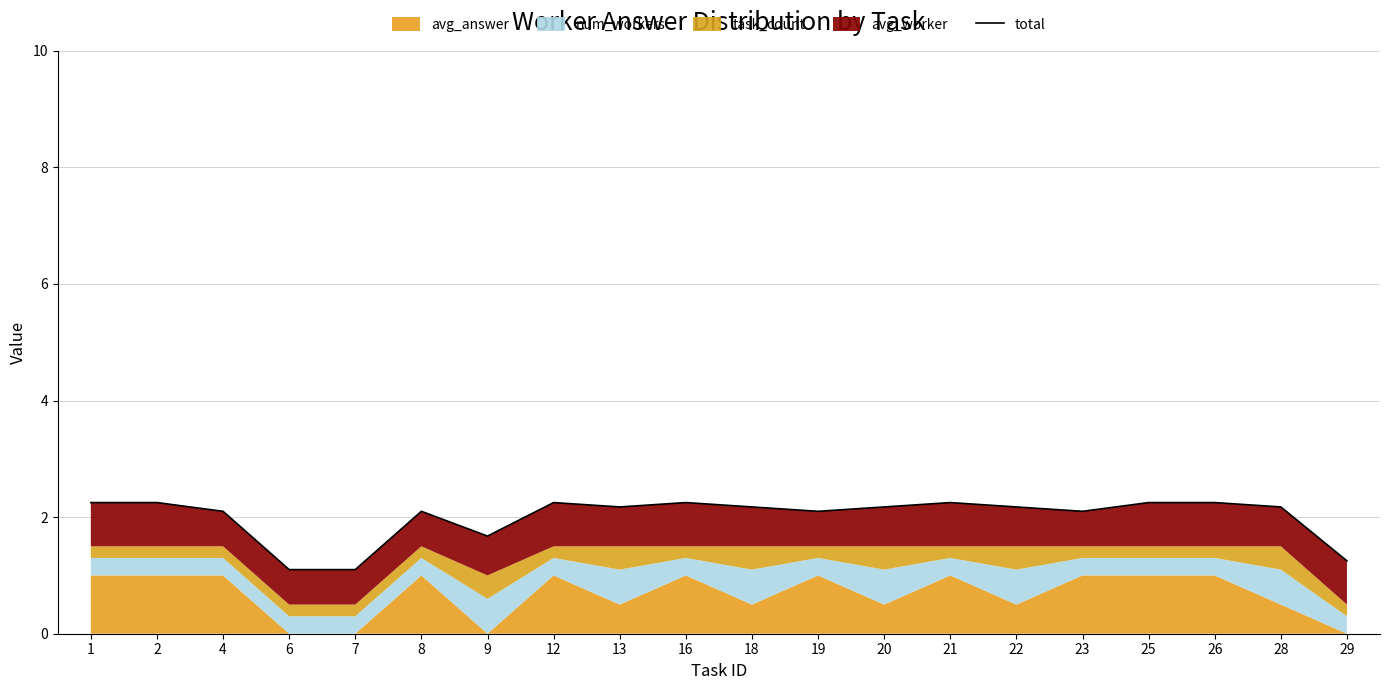

At which category does the data reach its first local peak?

8